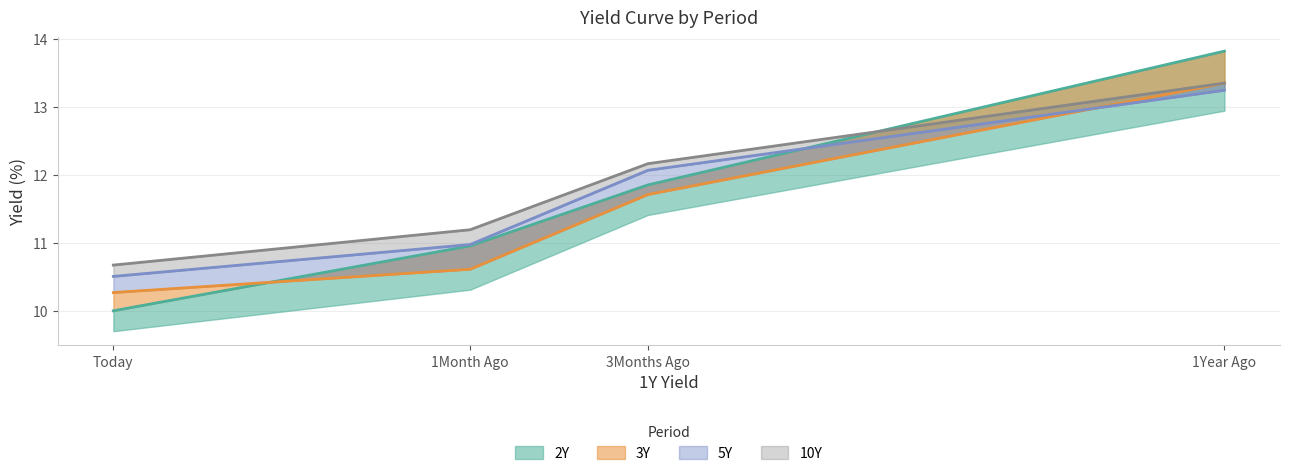

The value of 10Y at 3Months Ago is 5.0. True or false?

False